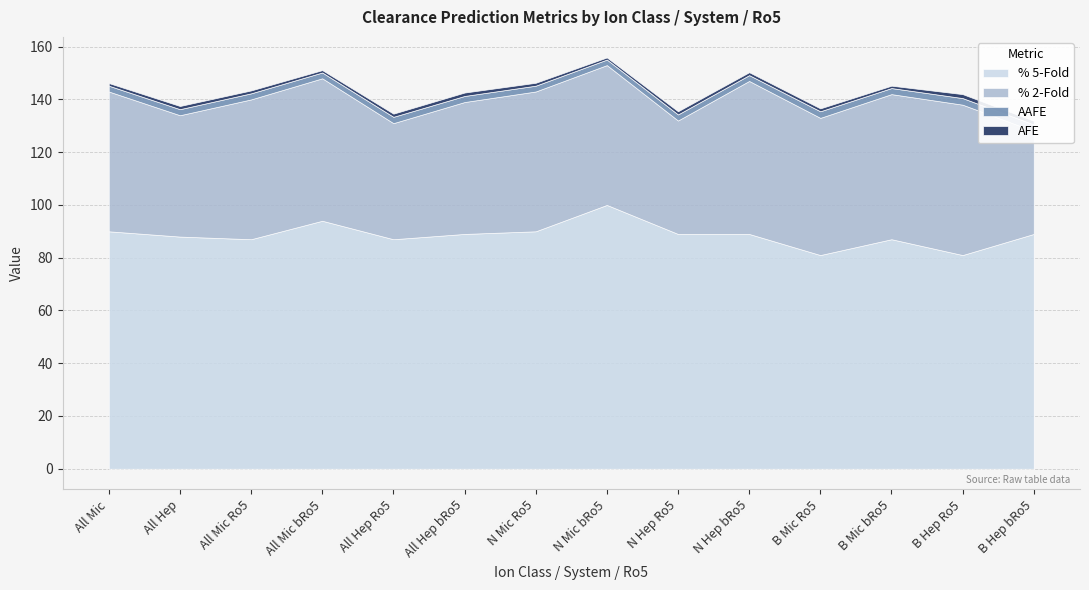

The % 5-Fold series shows 94.0 at All Mic bRo5. True or false?

True